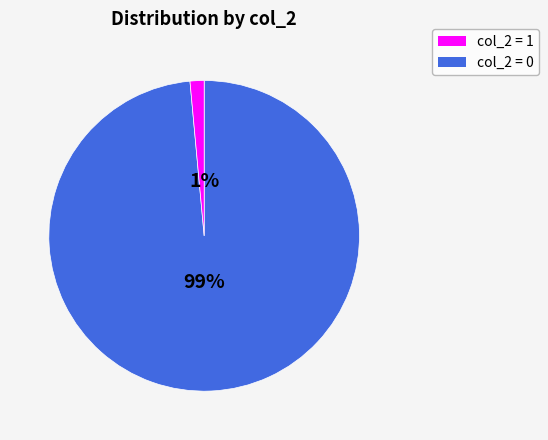

Is the sum of 0 and 1 greater than half?

Yes